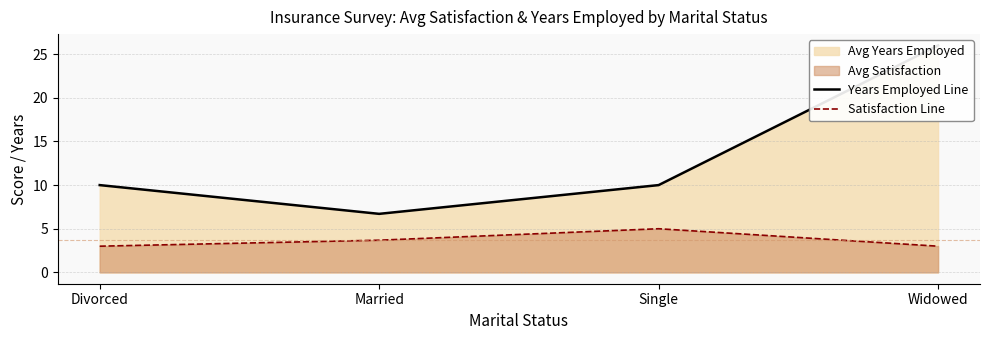

What is the difference between the Years Employed Line values at Divorced and Widowed?

16.0